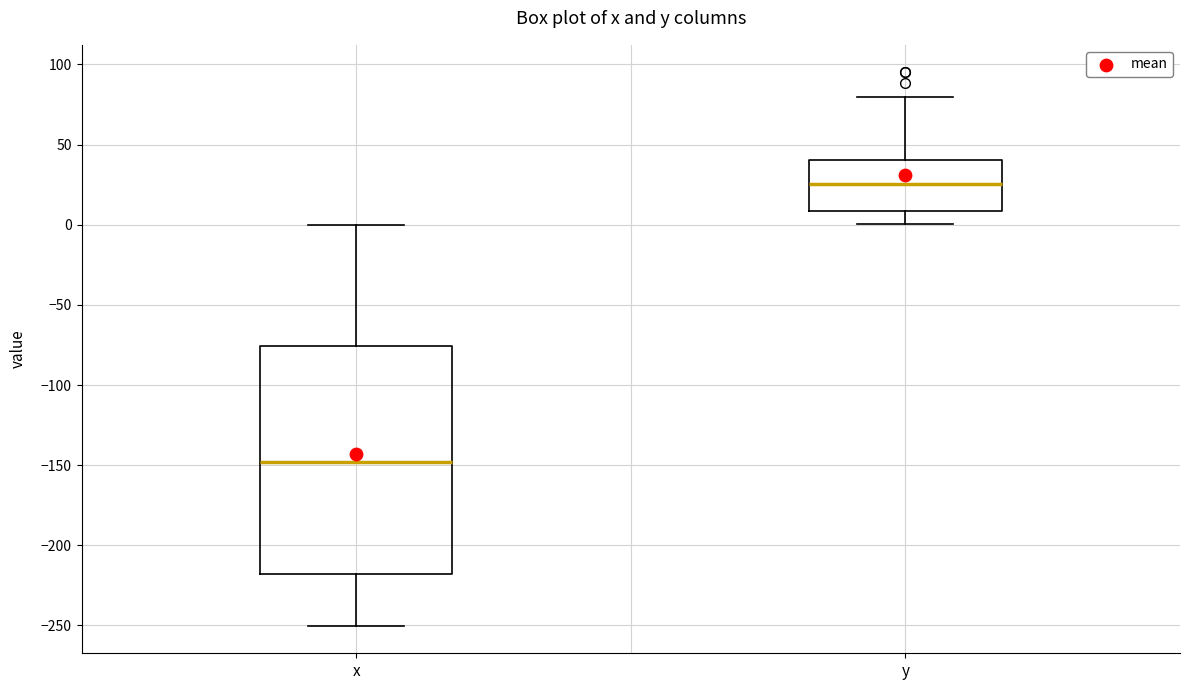

Comparing the boxes themselves (not the whiskers), which one is the tallest?

x